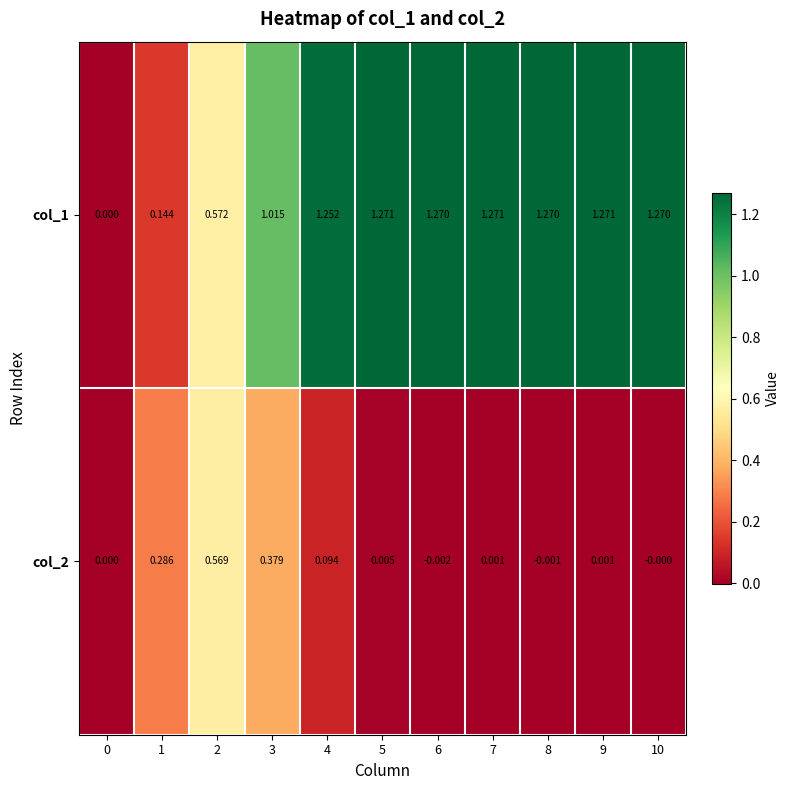

How many series are shown in this chart?

2